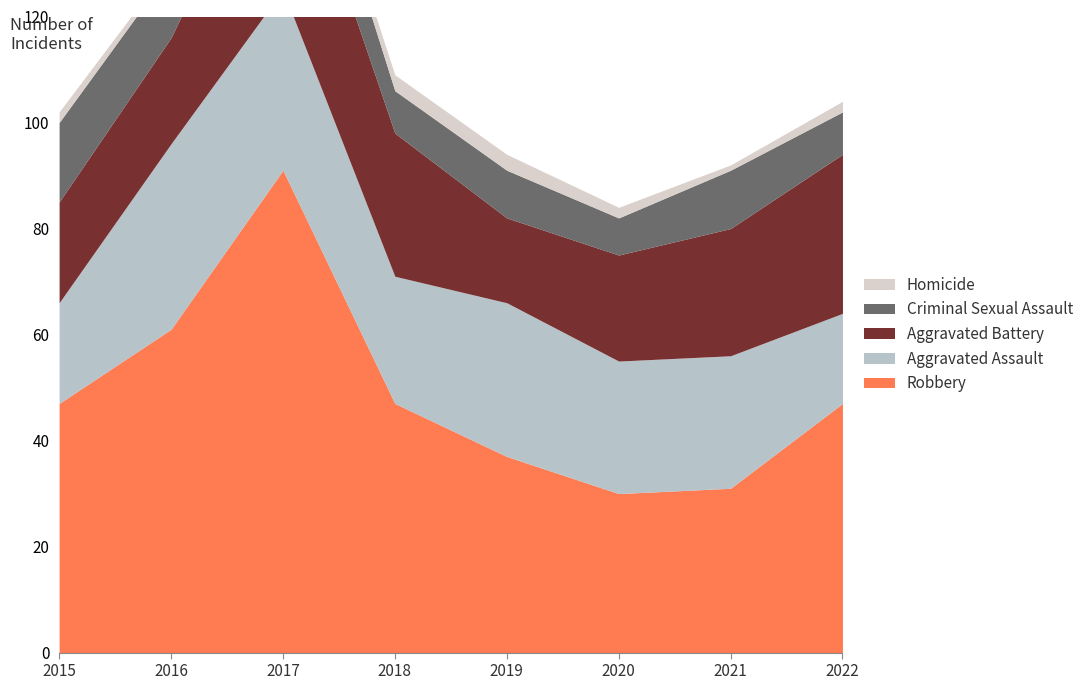

What is the difference between the highest and lowest values at 2019?

34